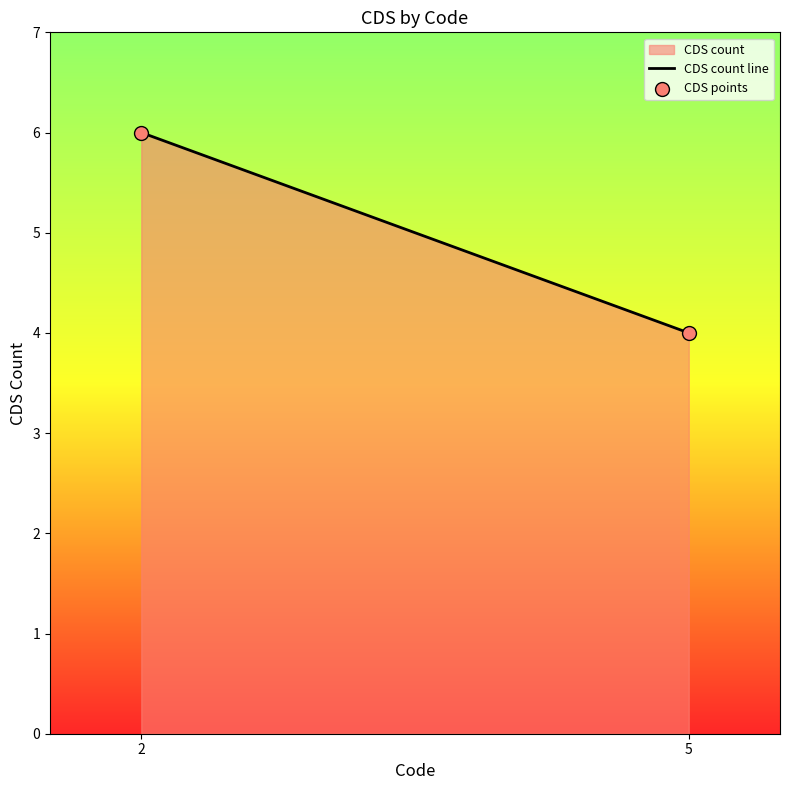

What is the average Y value?

5